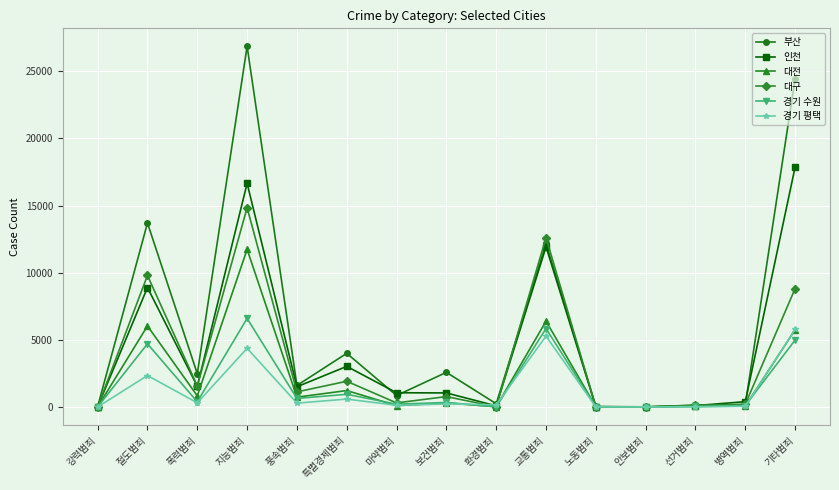

What is the value of the 부산 point at the 8th from the left?

2581